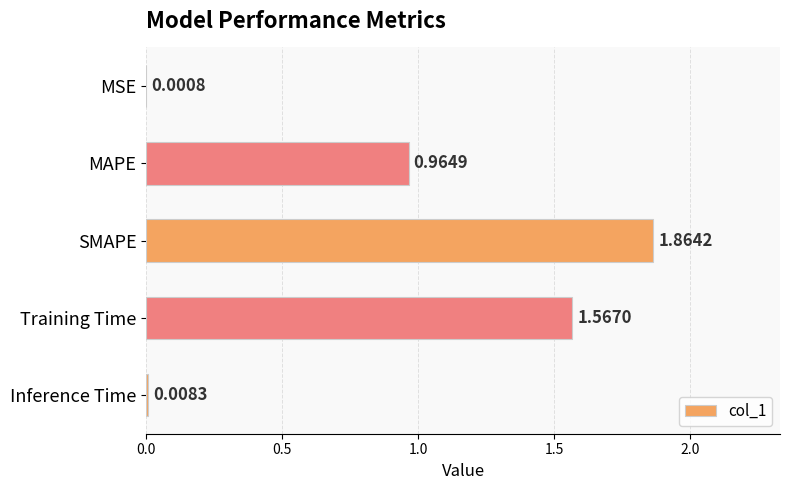

Does the chart contain stacked bars?

No